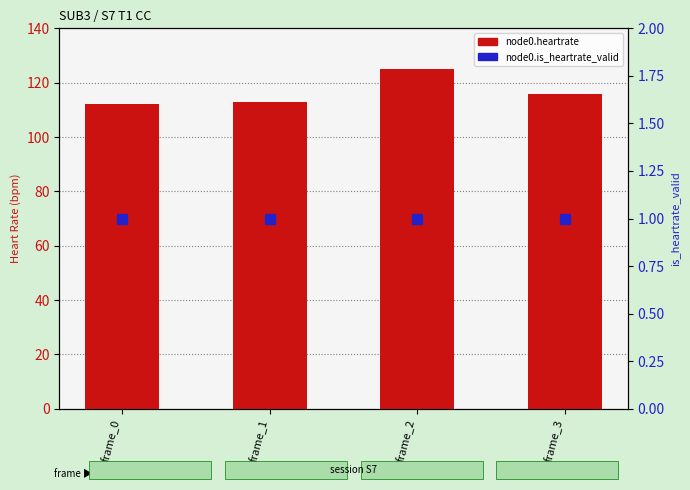

Which series has the largest total across all categories?

node0.heartrate